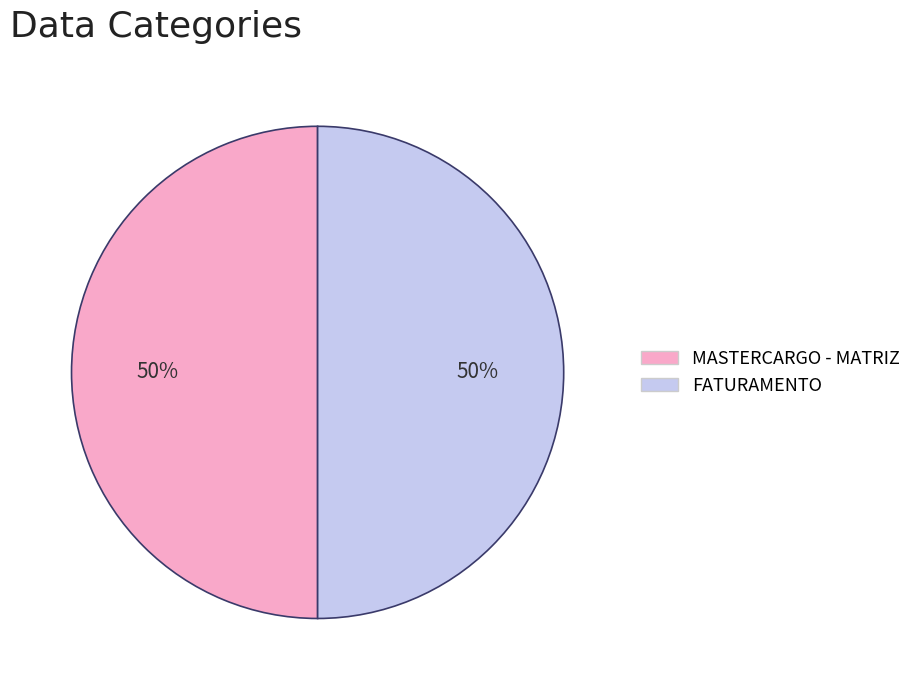

True or false: FATURAMENTO accounts for 42% of the total.

False